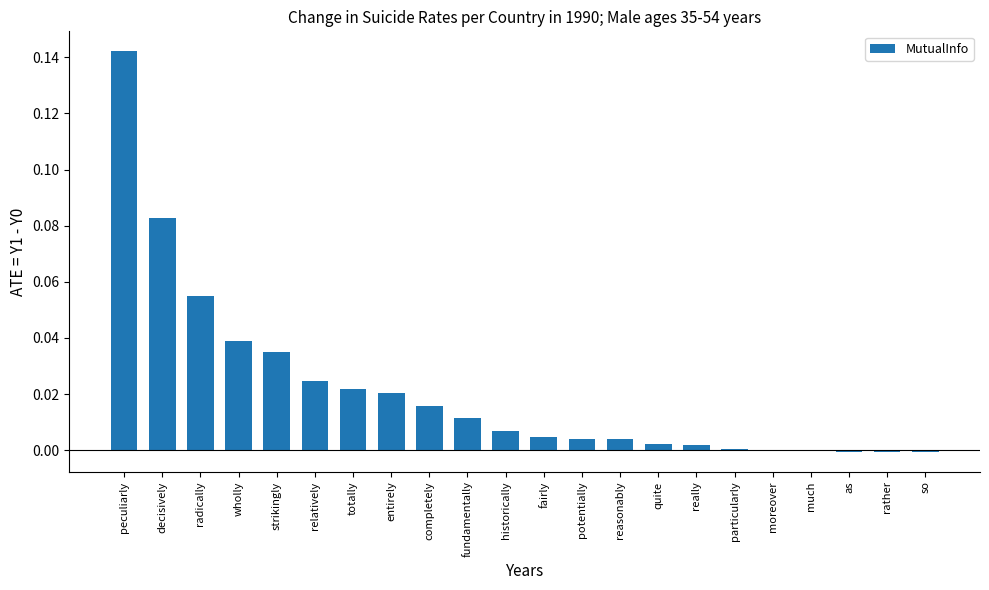

Between as and peculiarly, which is larger?

peculiarly